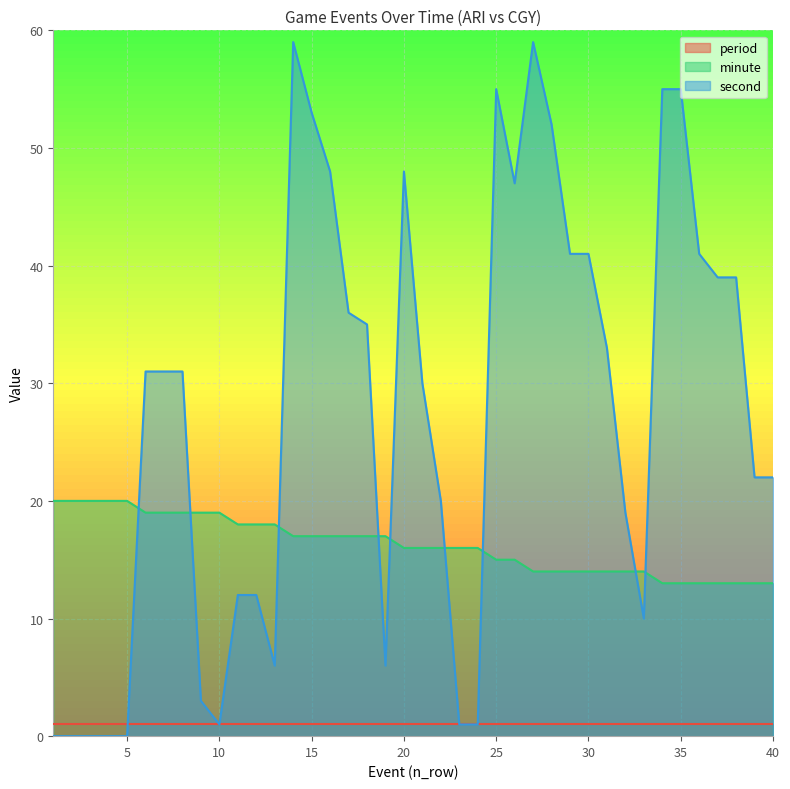

Which series has the largest total across all categories?

second